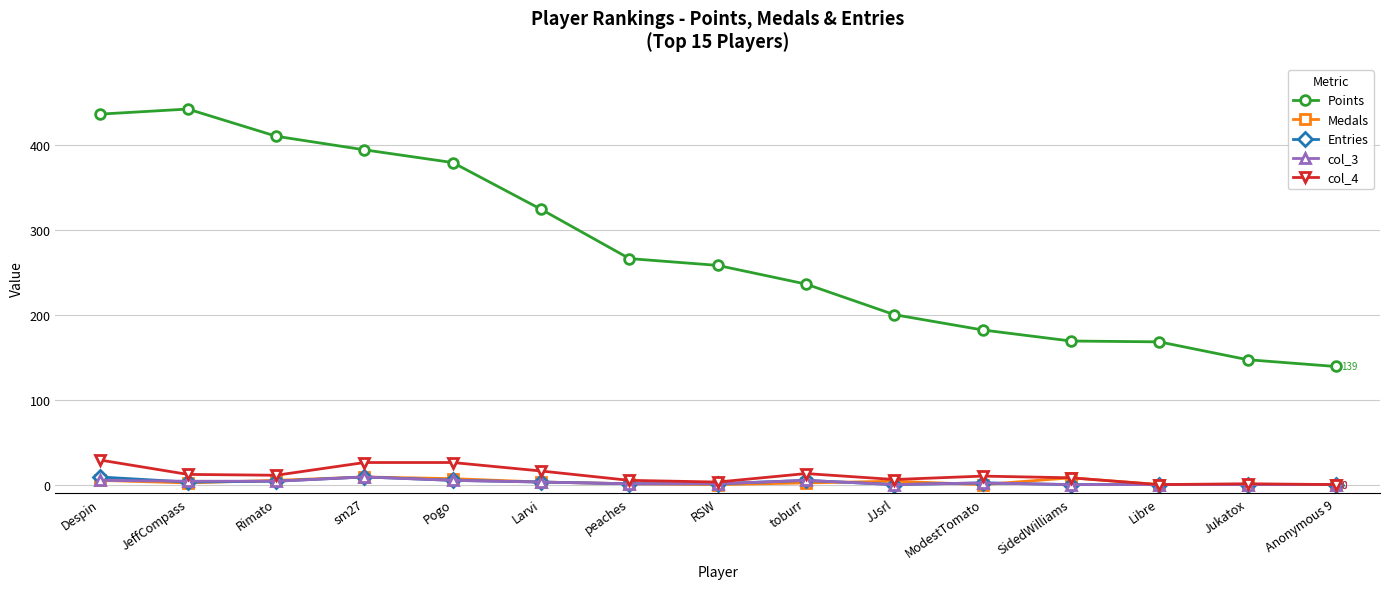

True or false: Points and col_3 cross at least once.

False